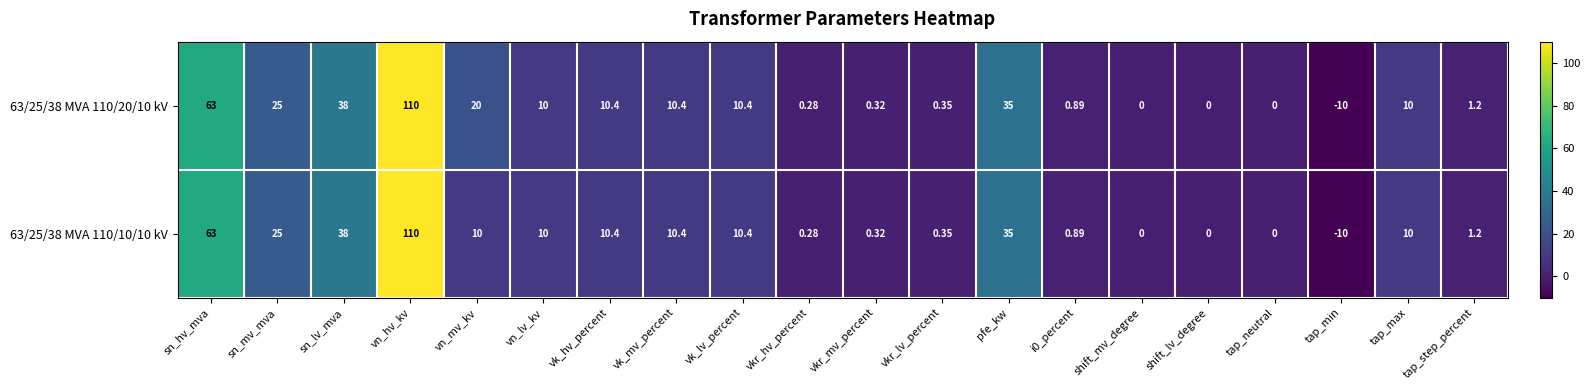

Where does the 63/25/38 MVA 110/20/10 kV series first go above 10?

sn_hv_mva